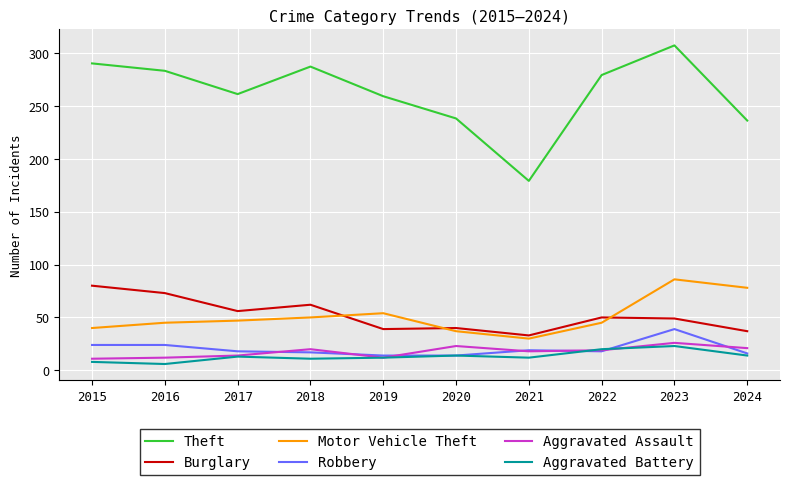

List the series in order of their peak value, highest first.

Theft, Motor Vehicle Theft, Burglary, Robbery, Aggravated Assault, Aggravated Battery